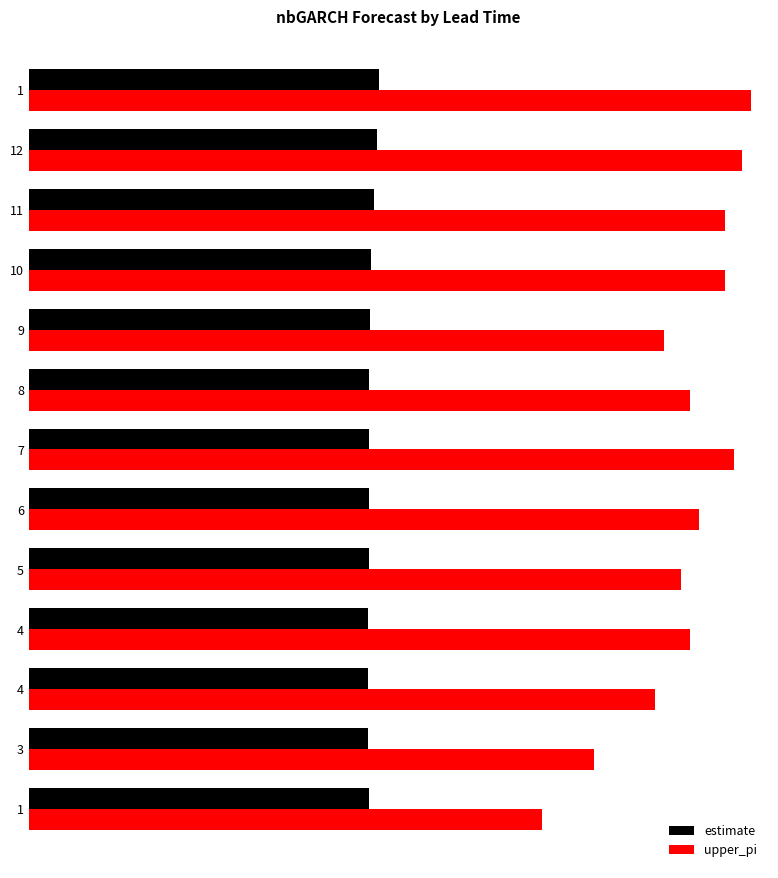

What are all the series names shown in the legend?

estimate, upper_pi